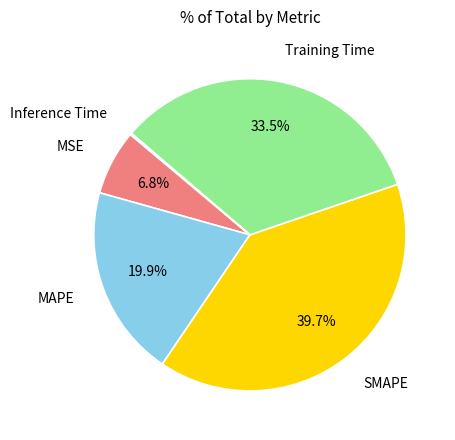

Is there a majority slice in this chart?

No